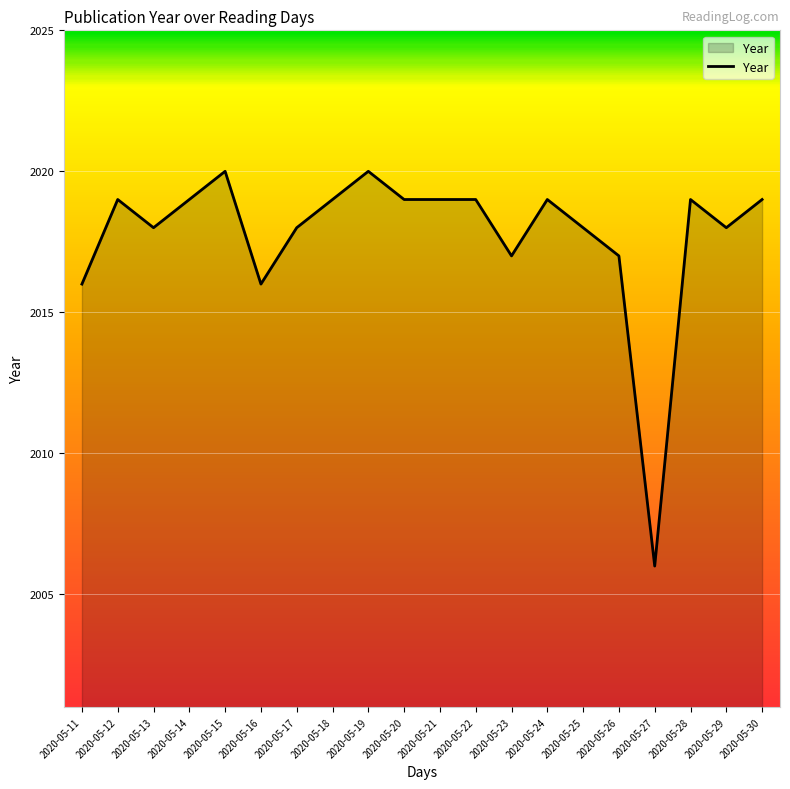

Between 2020-05-12 and 2020-05-11, which is larger?

2020-05-12